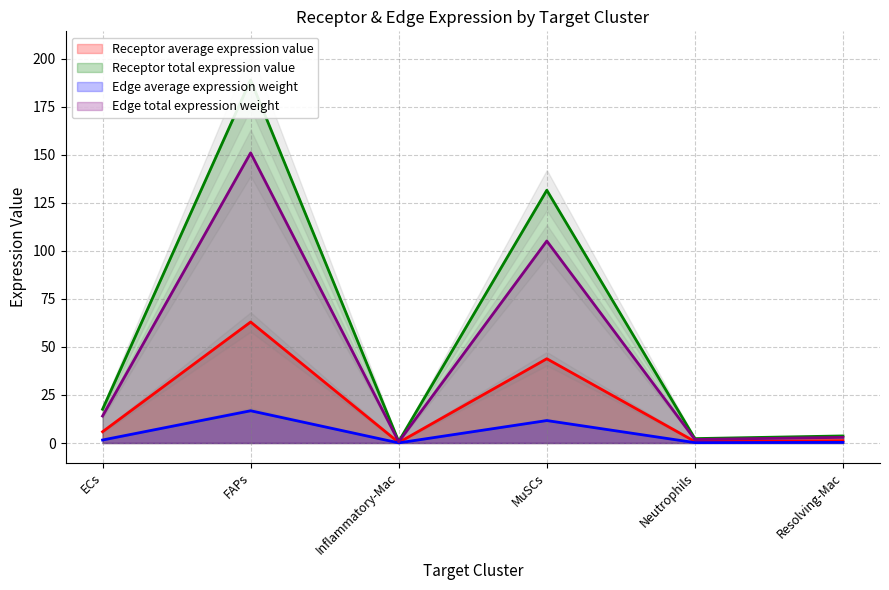

Between MuSCs and Resolving-Mac, which series saw the biggest shift?

Receptor total expression value